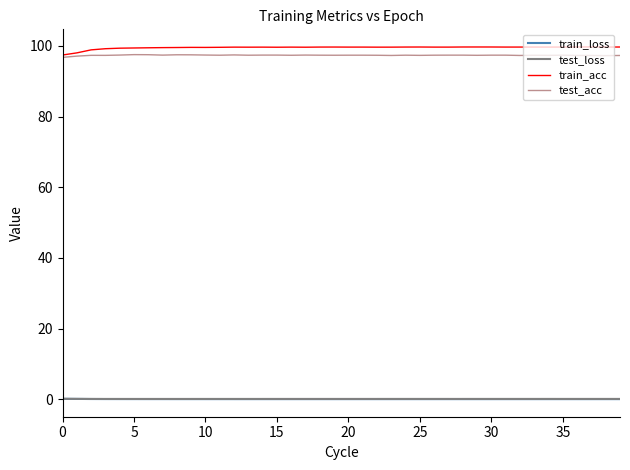

True or false: train_acc and test_loss intersect in this chart.

False